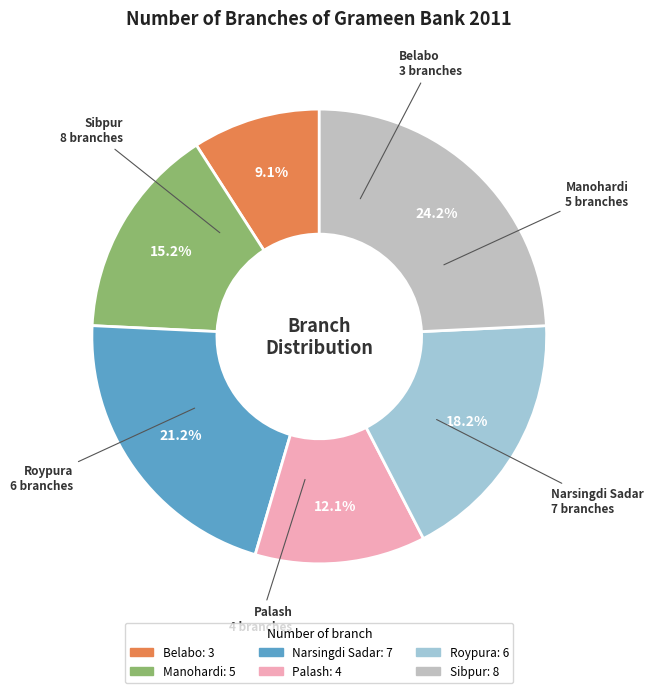

Which category has the smallest portion of the pie?

Belabo